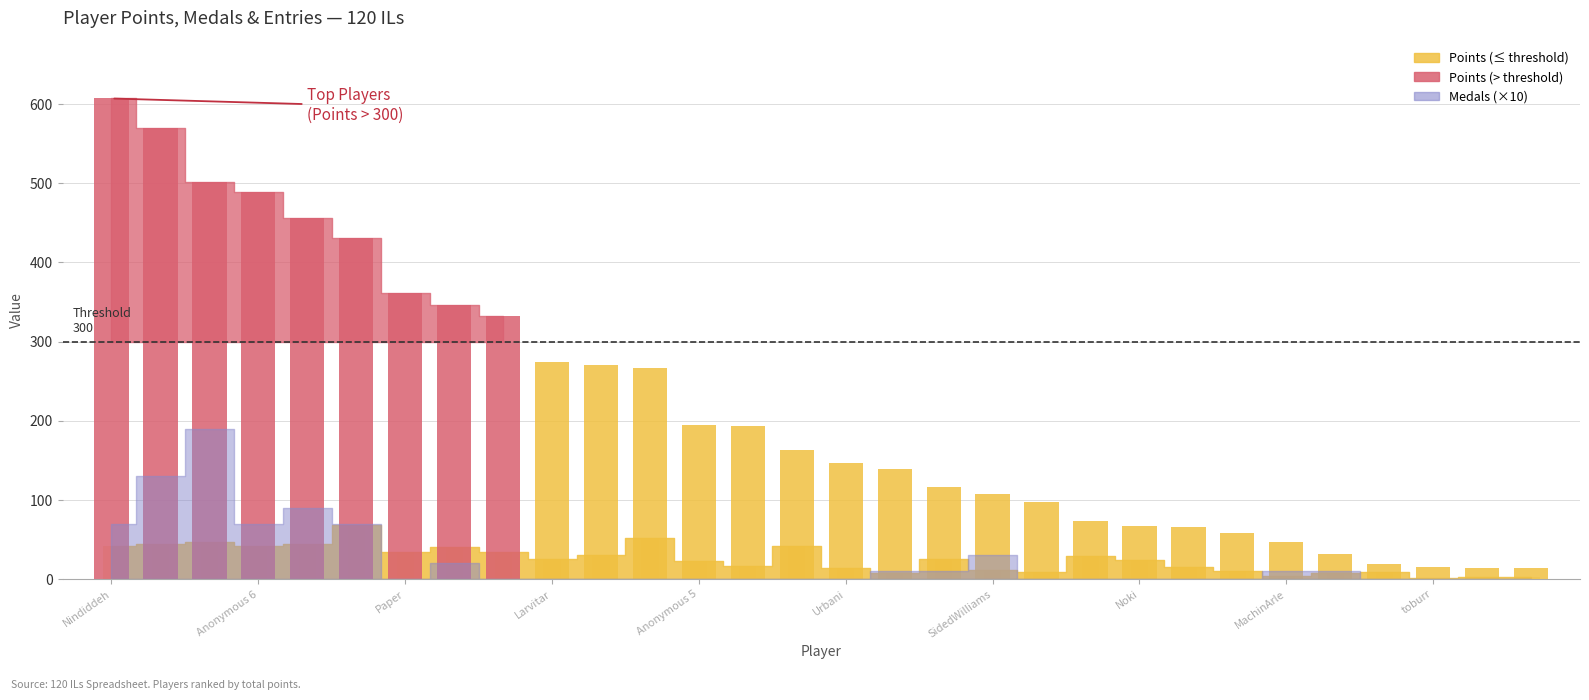

What is the value of the Entries bar at the 29th from the left?

3